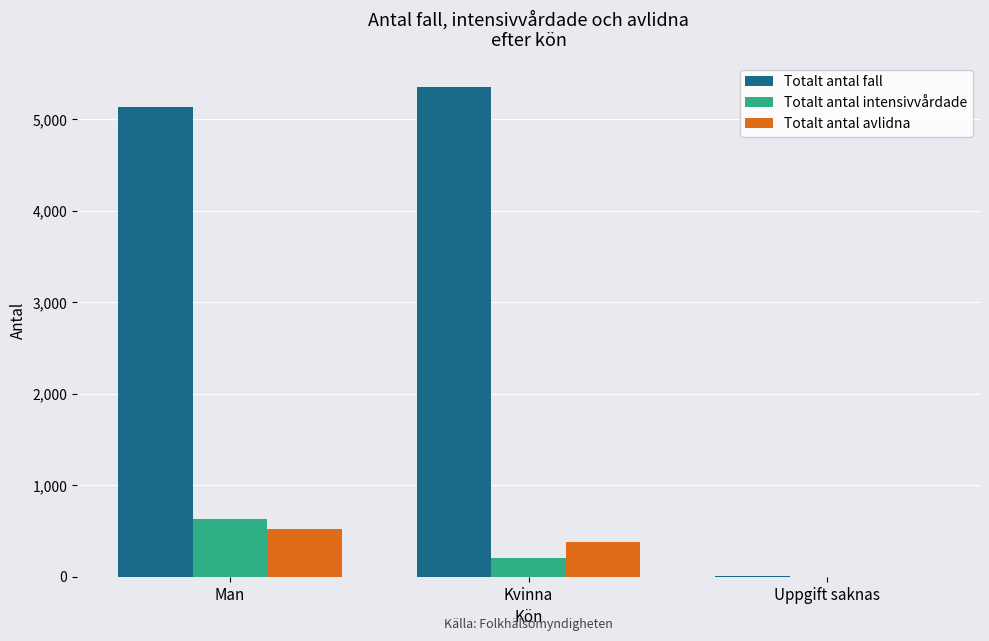

How many groups of bars are there?

3